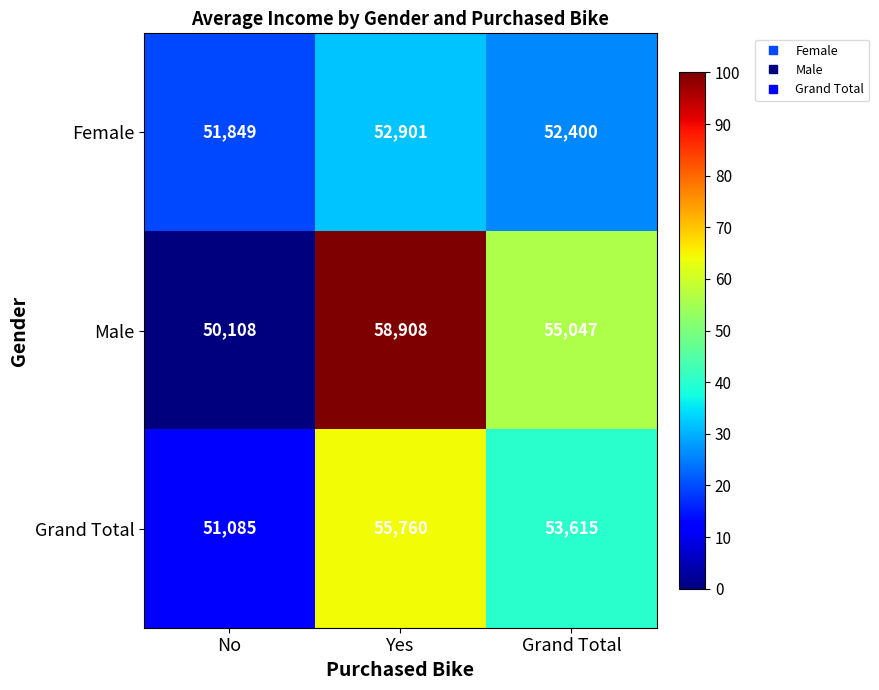

What is the sum of the Female values at No and Grand Total?

104249